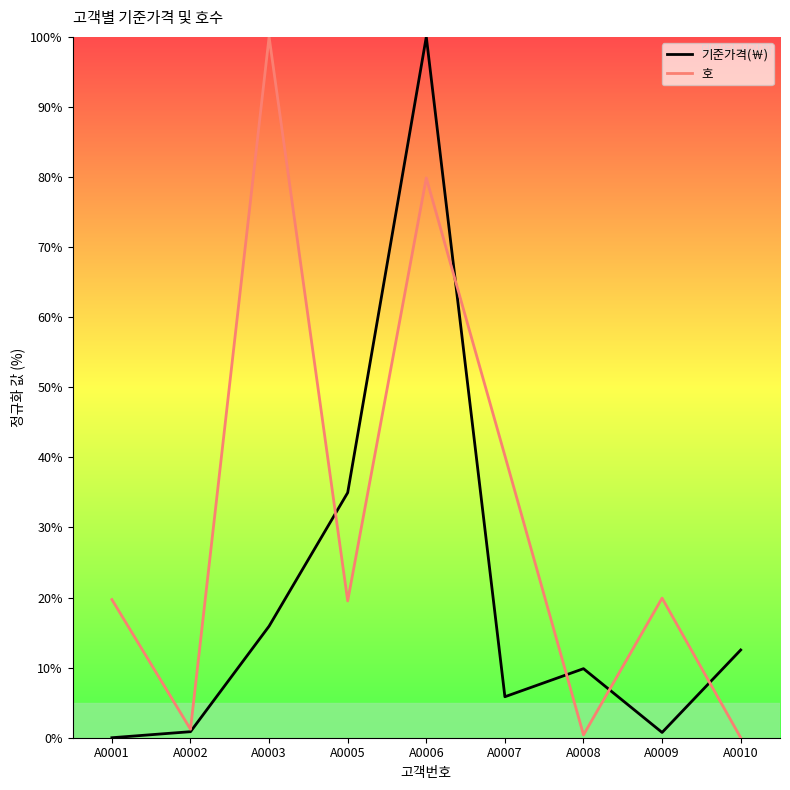

Between A0002 and A0008, which series saw the biggest shift?

기준가격(￦)